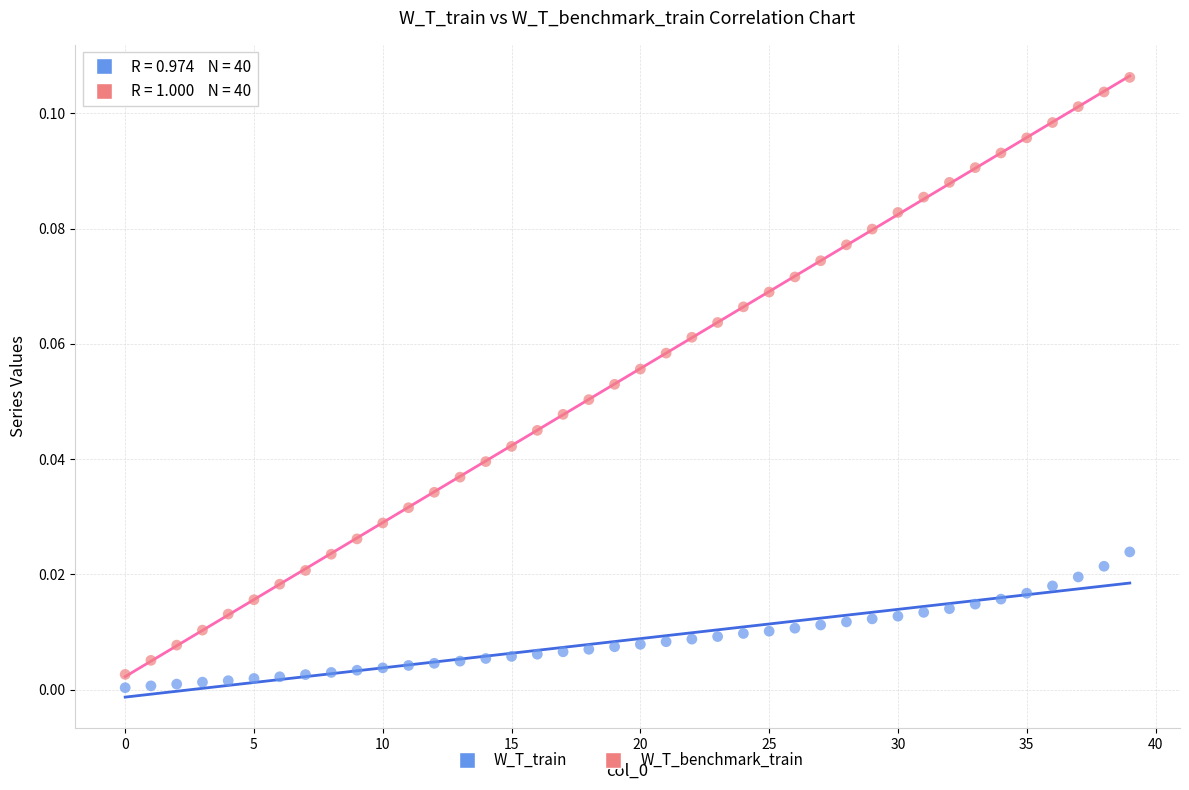

Which series has the largest Y range (max minus min)?

W_T_benchmark_train